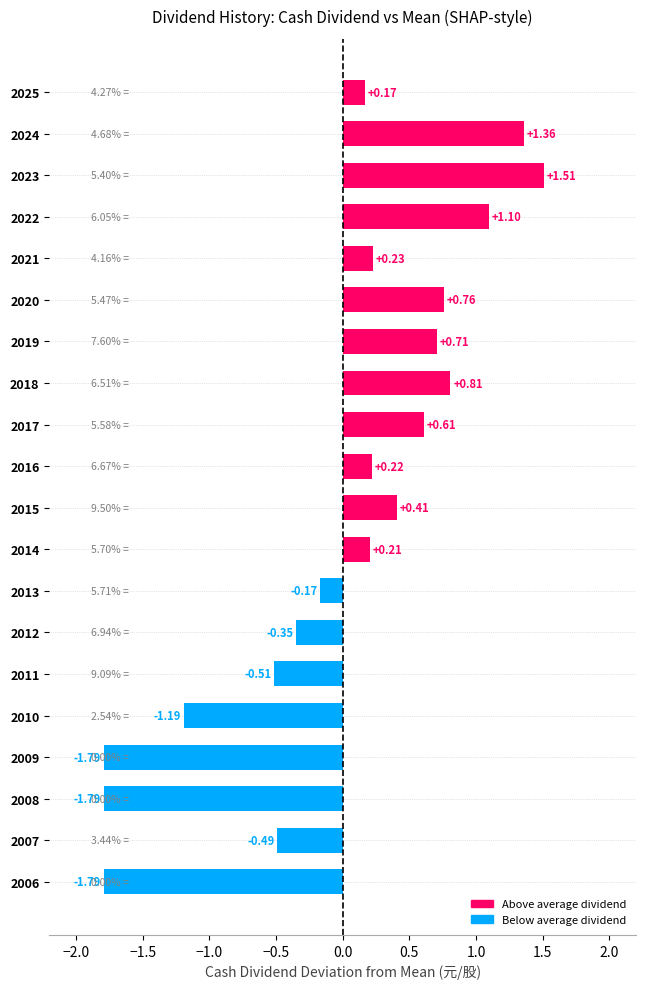

What is the change in value from 2017 to 2012?

-1.0